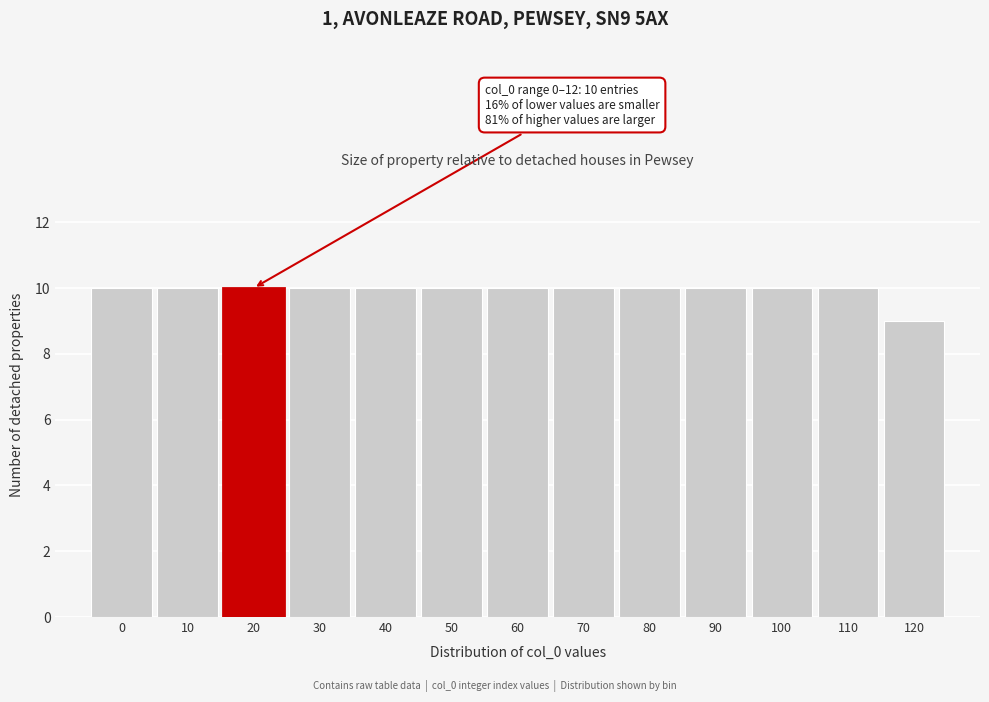

Reading left to right, what are all the values shown in this chart?

10	10	10	10	10	10	10	10	10	10	10	10	9